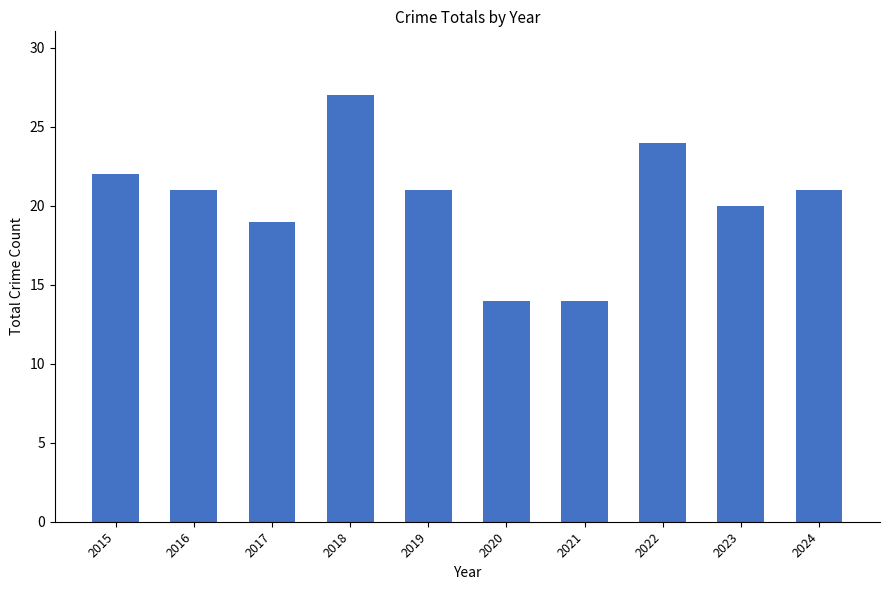

What is the ratio of the value at 2024 to the value at 2016?

1.0